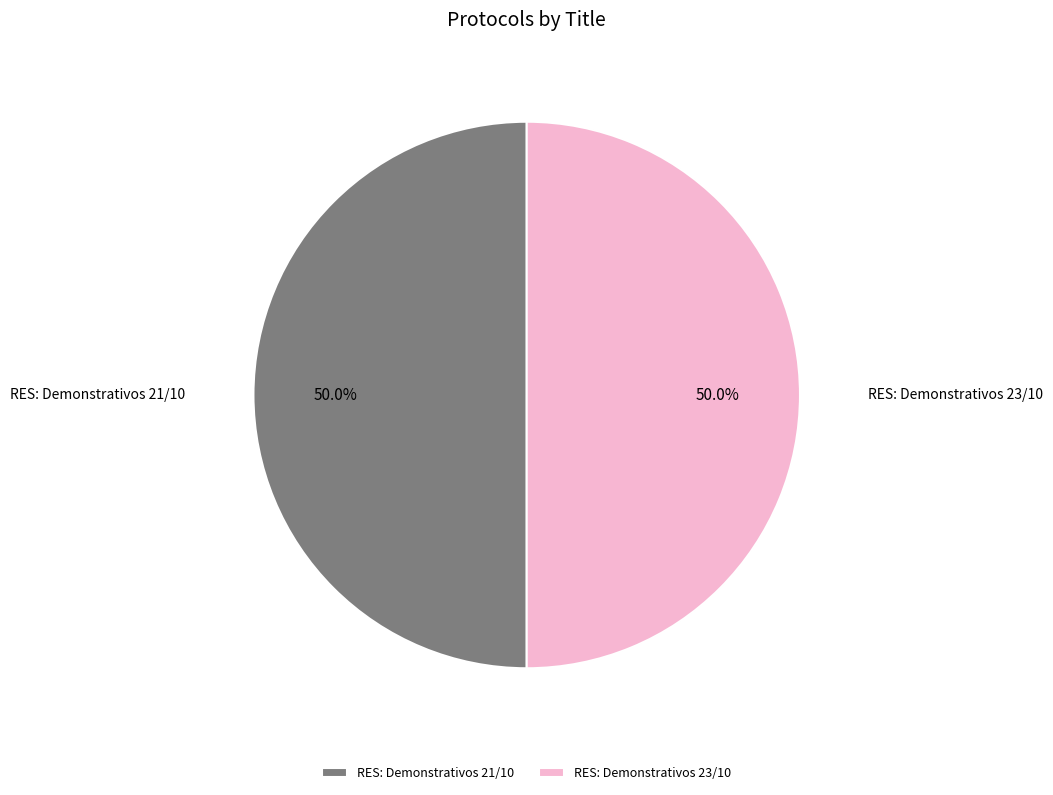

What portion of the pie excludes RES: Demonstrativos 23/10?

50.0%